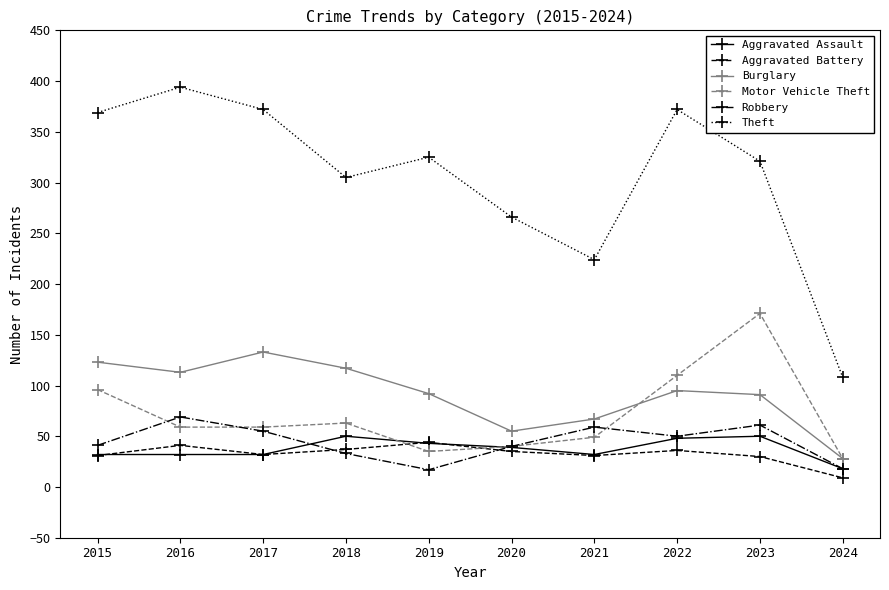

What is the value of the Robbery point at the 4th from the left?

33